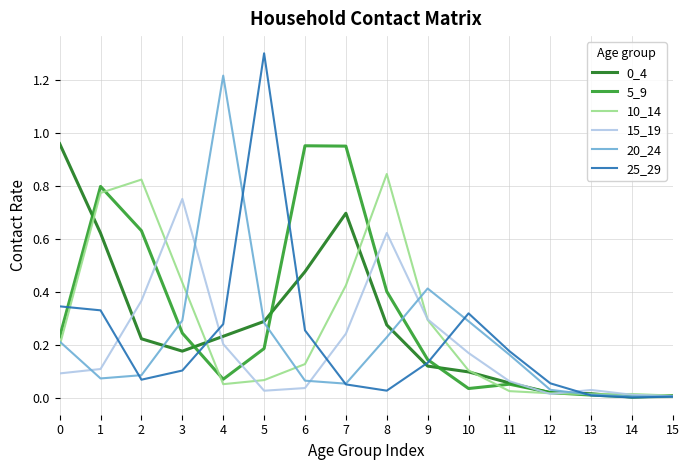

True or false: 10_14 has a value of 0.8 at 2.

True